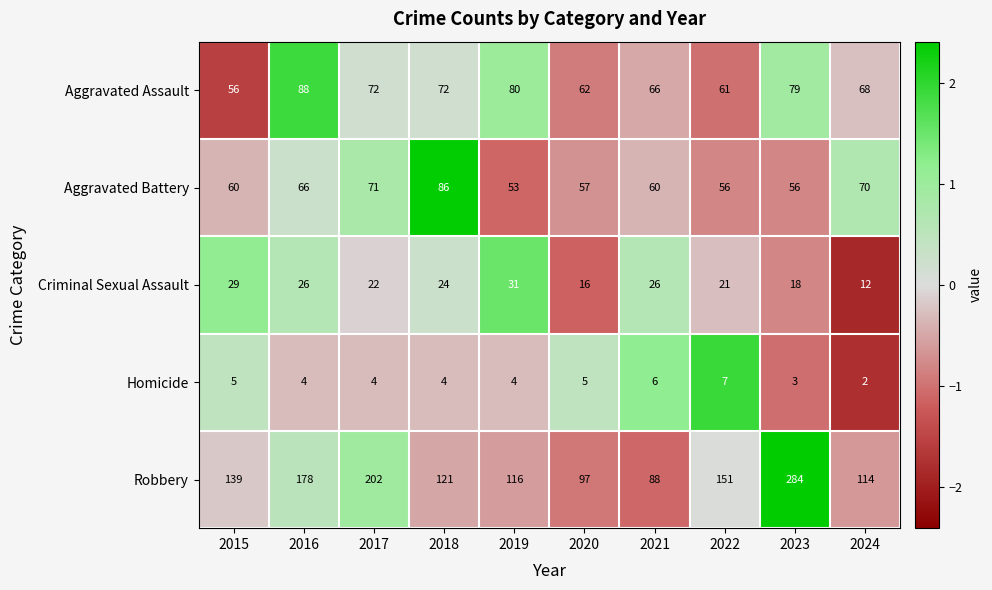

List the labels in order of Robbery value, smallest first.

2021, 2020, 2024, 2019, 2018, 2015, 2022, 2016, 2017, 2023